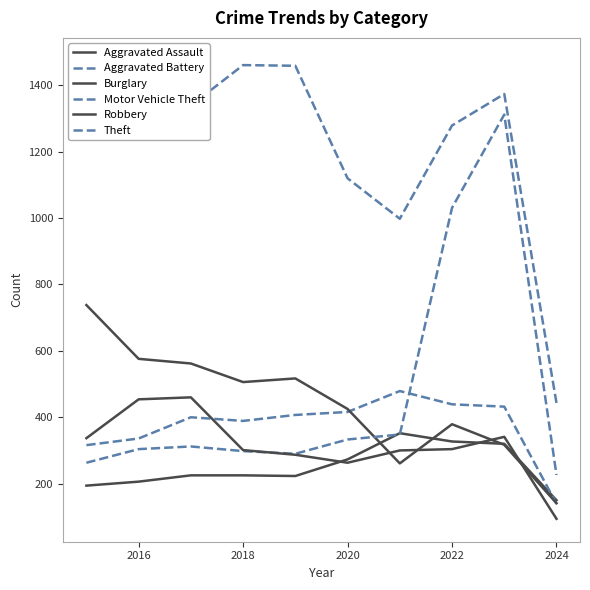

Where do Robbery and Aggravated Battery first cross each other?

2018 and 2020